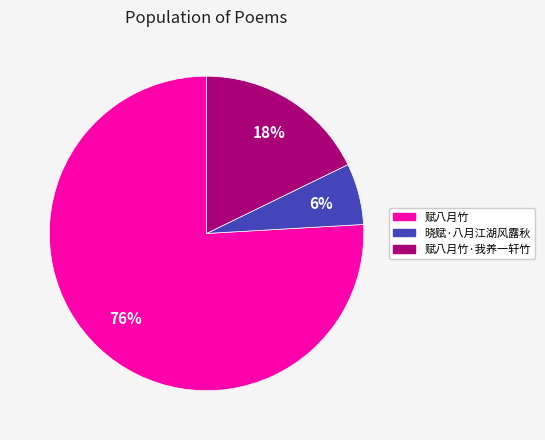

To the nearest percent, what is the difference between the largest and smallest slice percentages?

70%